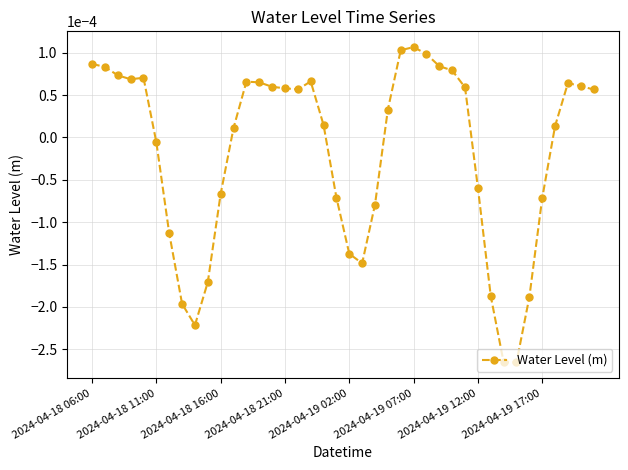

True or false: the data has more than 1 interior local peaks.

True